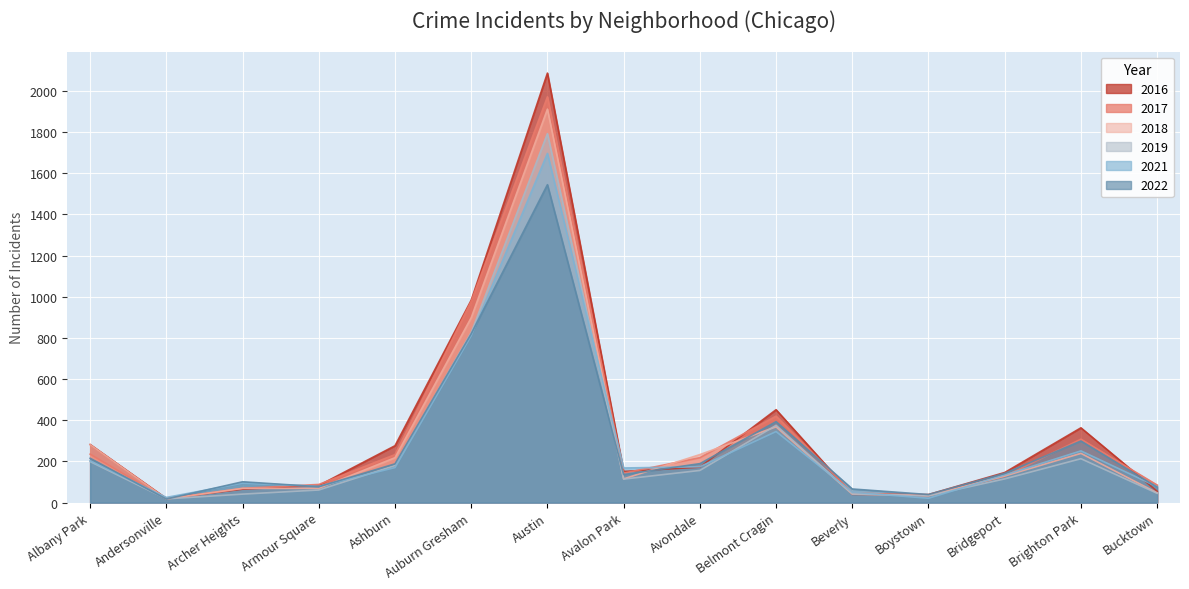

Which series ends up on top after the final intersection of 2022 and 2018?

2022